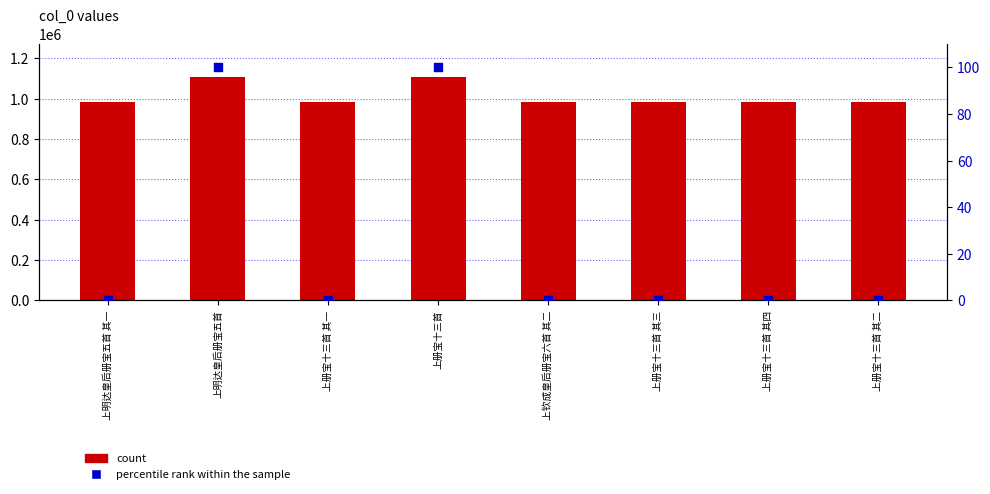

At which category is the sum across all series the highest?

上明达皇后册宝五首